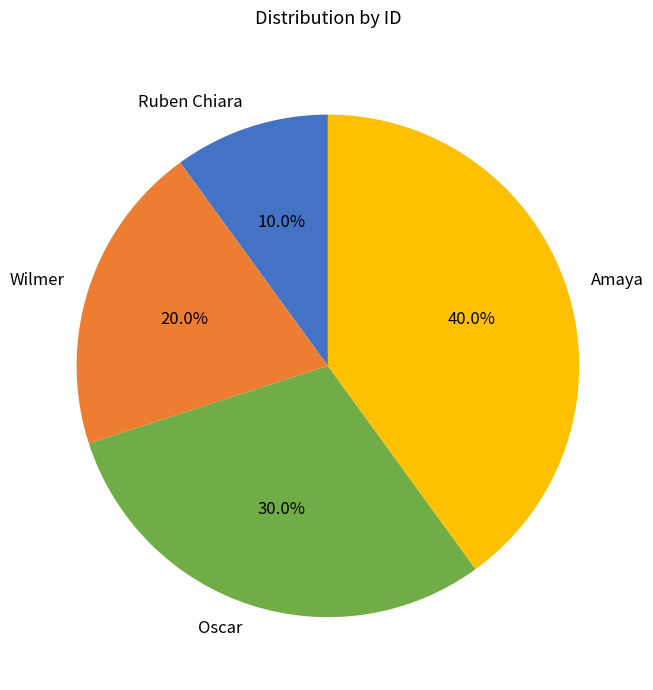

The Wilmer slice represents 33% of the pie. True or false?

False